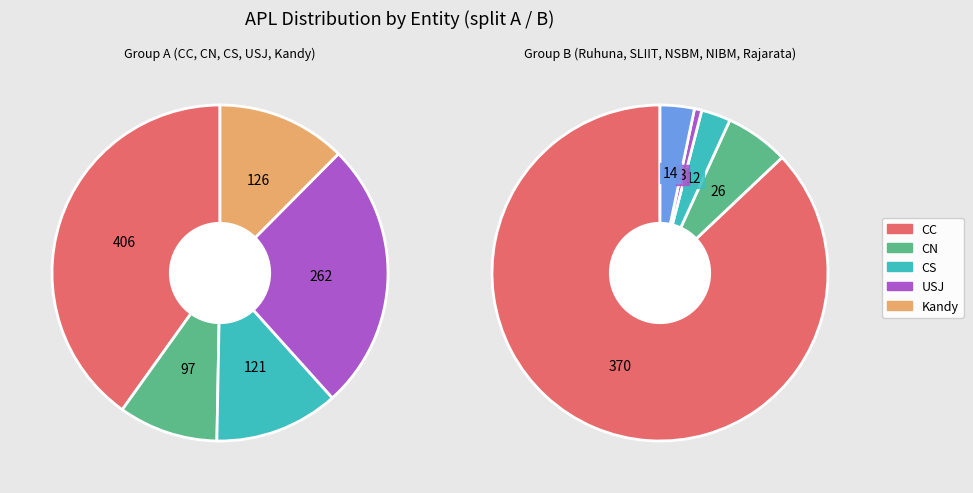

Do CC and CN together represent more than half of the pie?

No